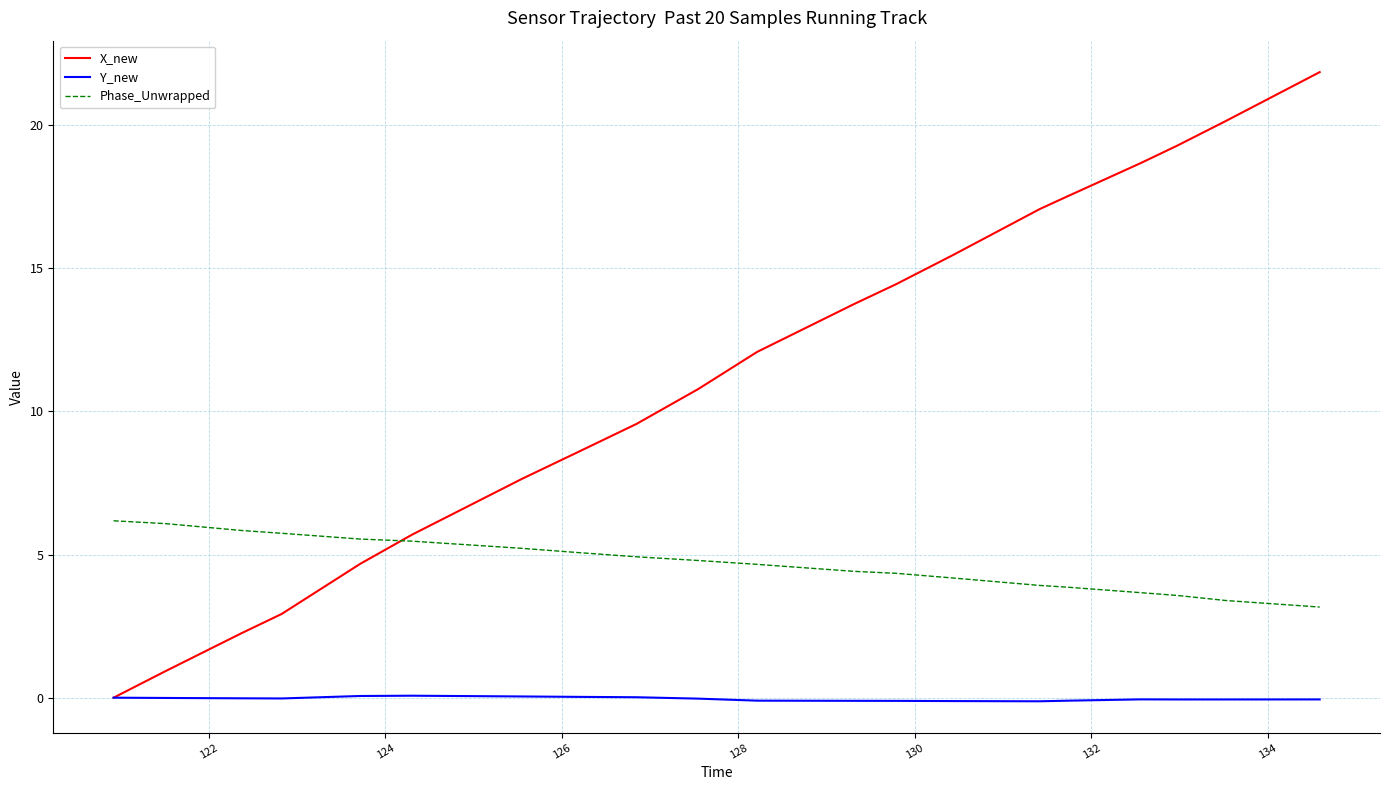

True or false: Phase_Unwrapped and Y_new cross at least once.

False